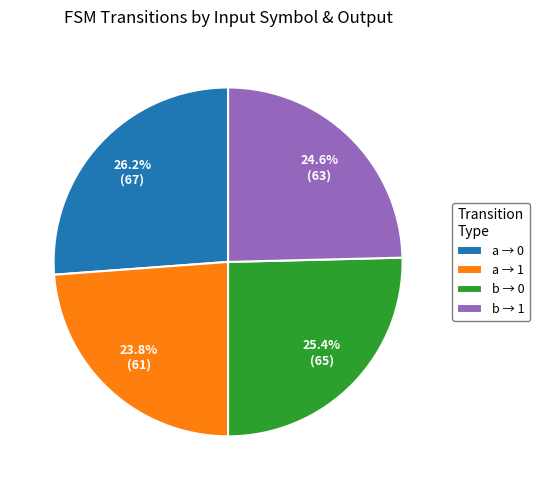

Approximately how many times larger is the value at b → 0 compared to a → 0?

1.0